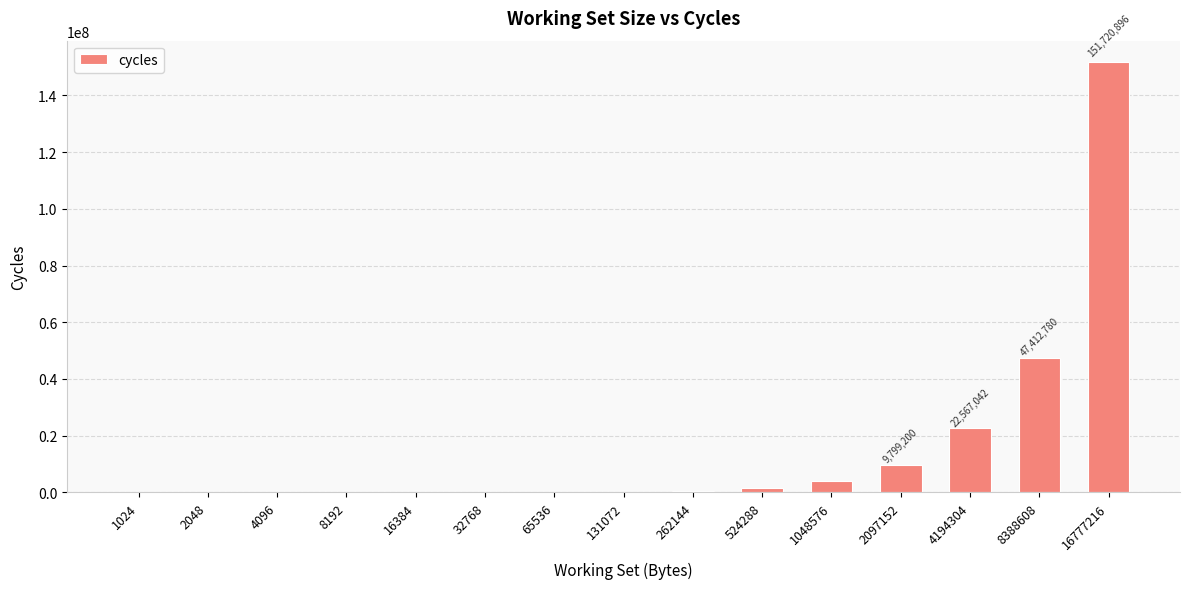

What is the ratio of the value at 16777216 to the value at 65536?

2604.8